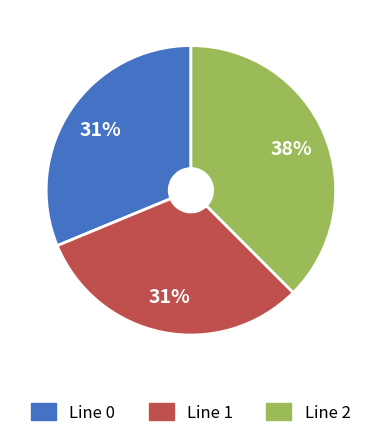

How many segments does this pie chart have?

3